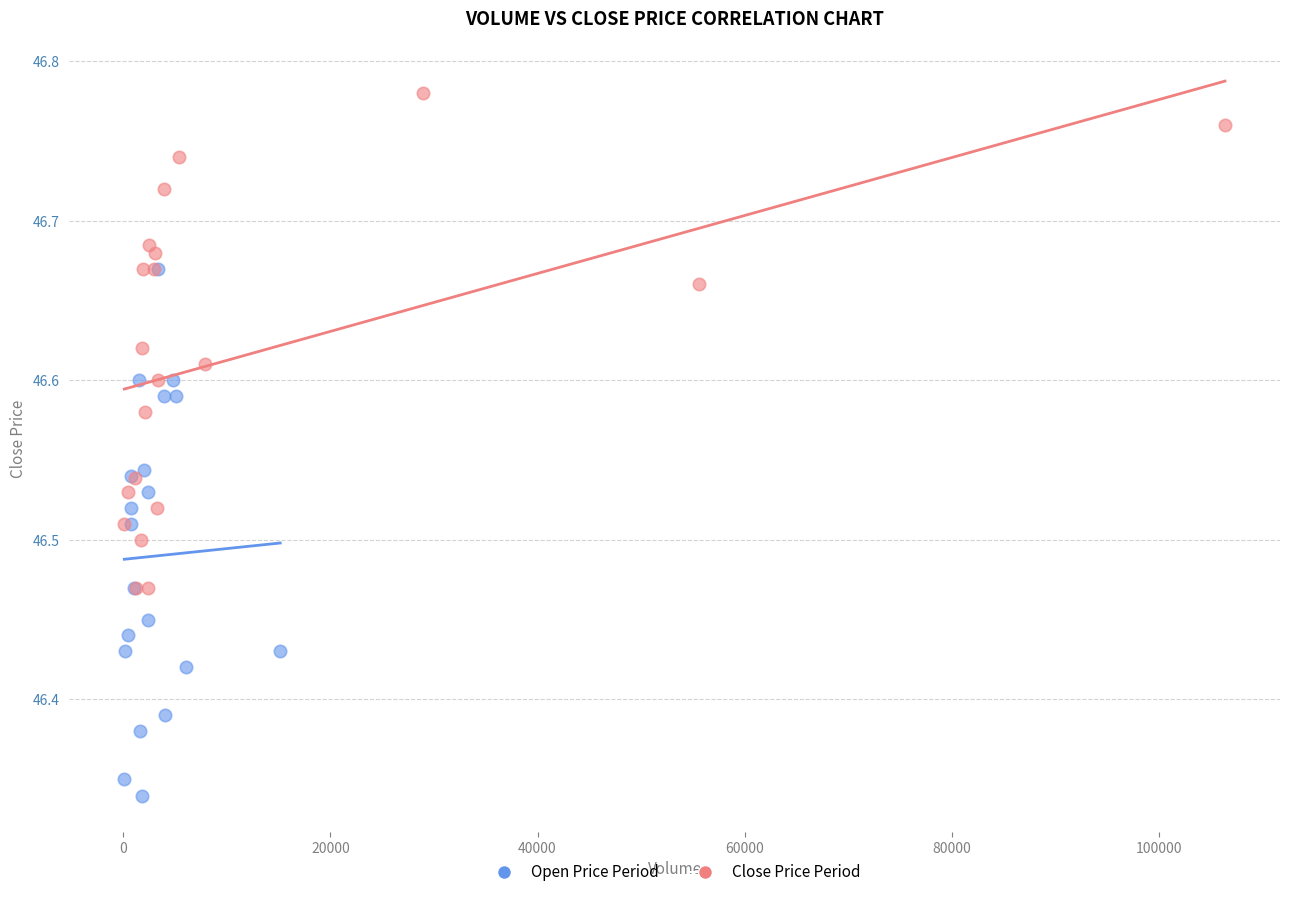

Which series contains the highest Y value?

Close Price Period